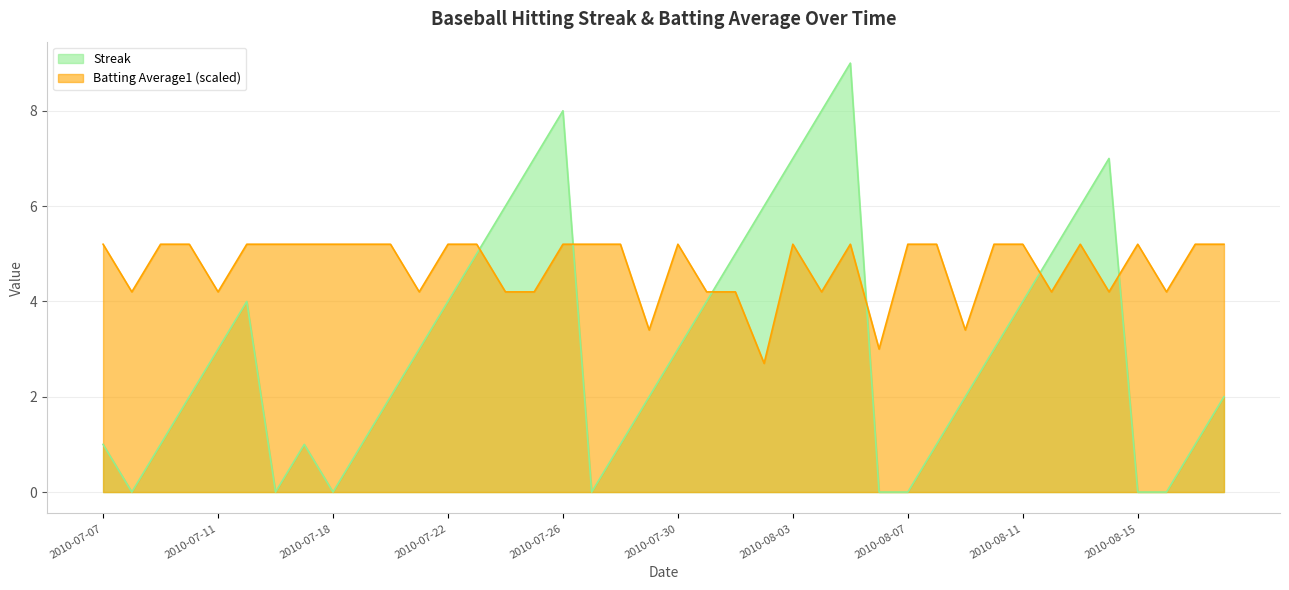

Which series has the largest total across all categories?

Batting Average1 (scaled)